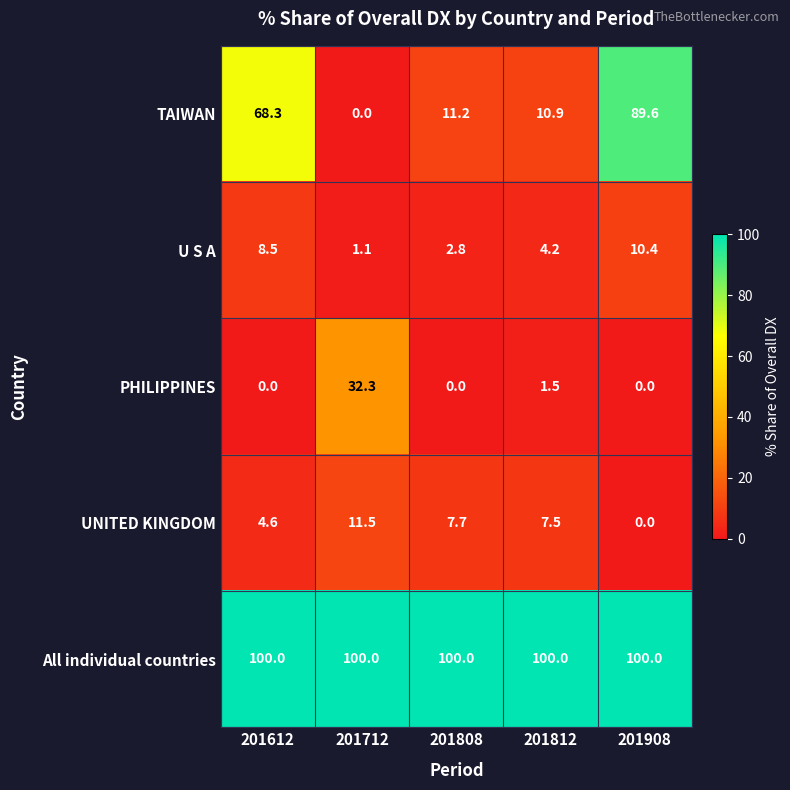

The PHILIPPINES series shows 15.4 at 201908. True or false?

False